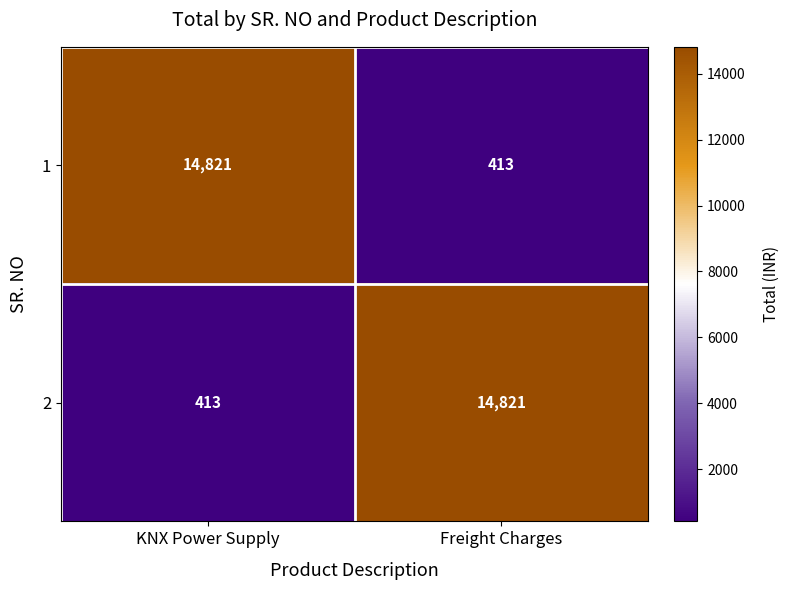

What is the greatest value displayed?

14821